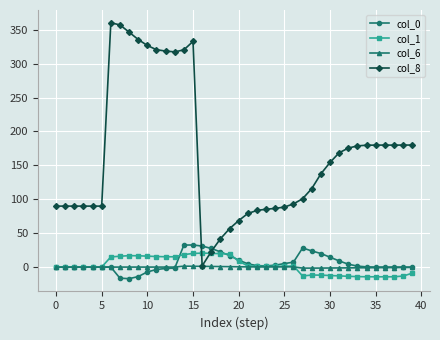

Which series has the largest total across all categories?

col_8